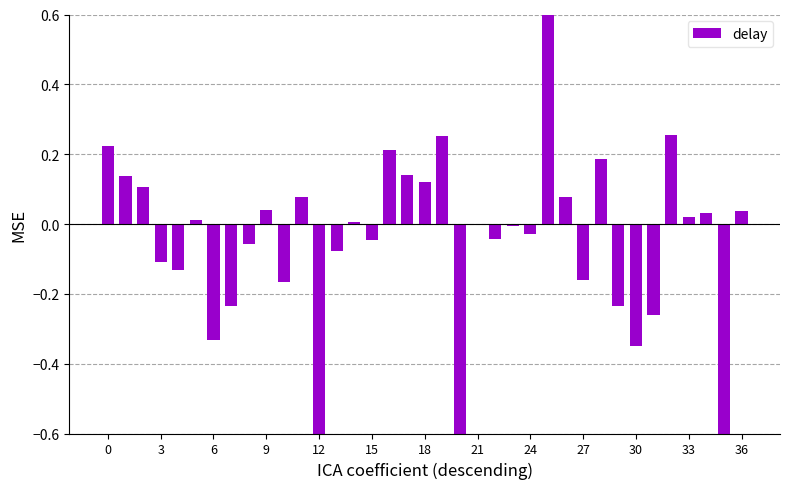

What is the label of the 4th bar from the right?

33